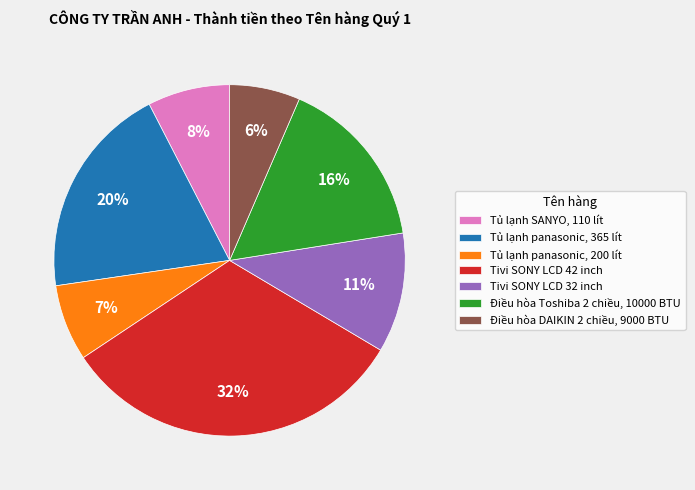

Which category has the biggest portion of the pie?

Tivi SONY LCD 42 inch